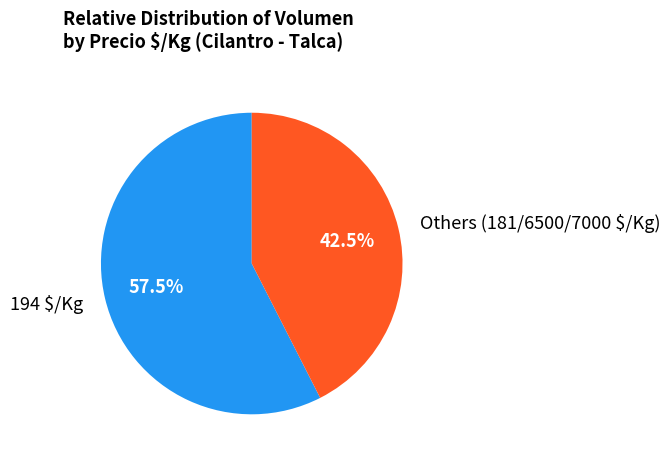

Which slice is the largest?

194 $/Kg